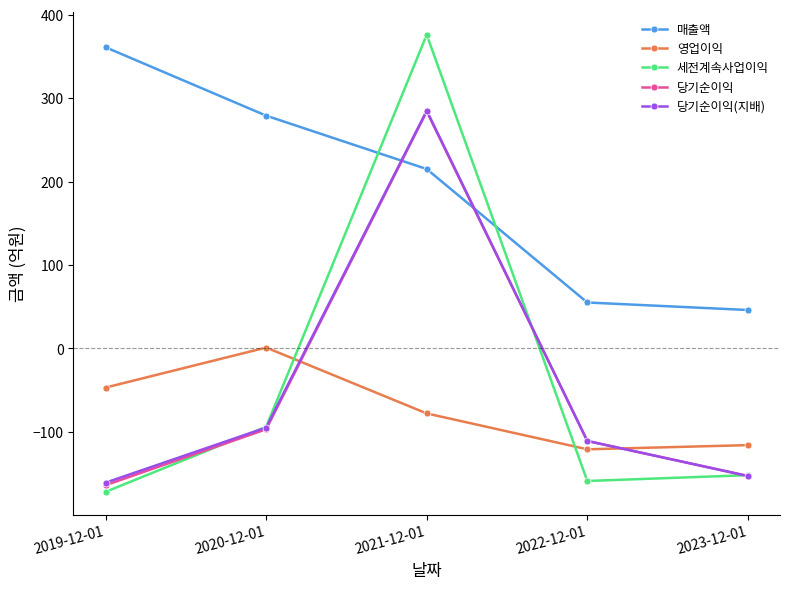

How many interior local peaks does the 당기순이익 series have?

1